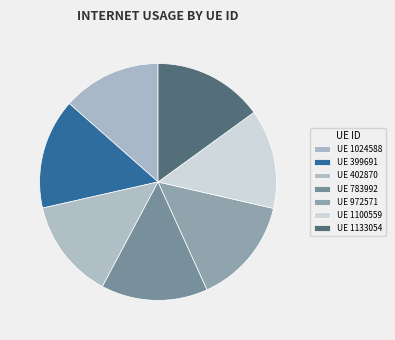

How many slices are in this pie chart?

7